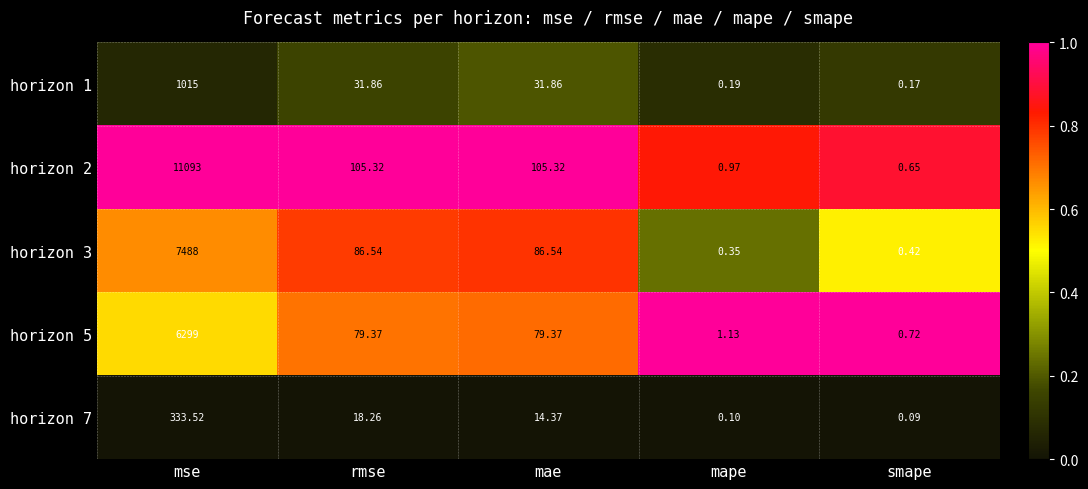

At which label does horizon 3 first exceed 86?

mse